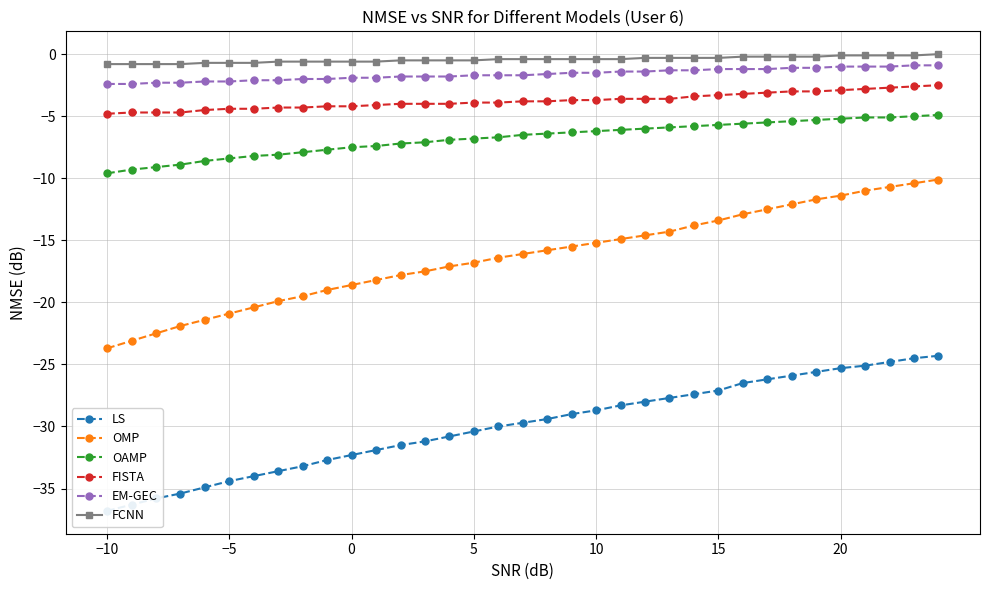

Is the value of EM-GEC at 20 greater than the value of FISTA at 15?

Yes